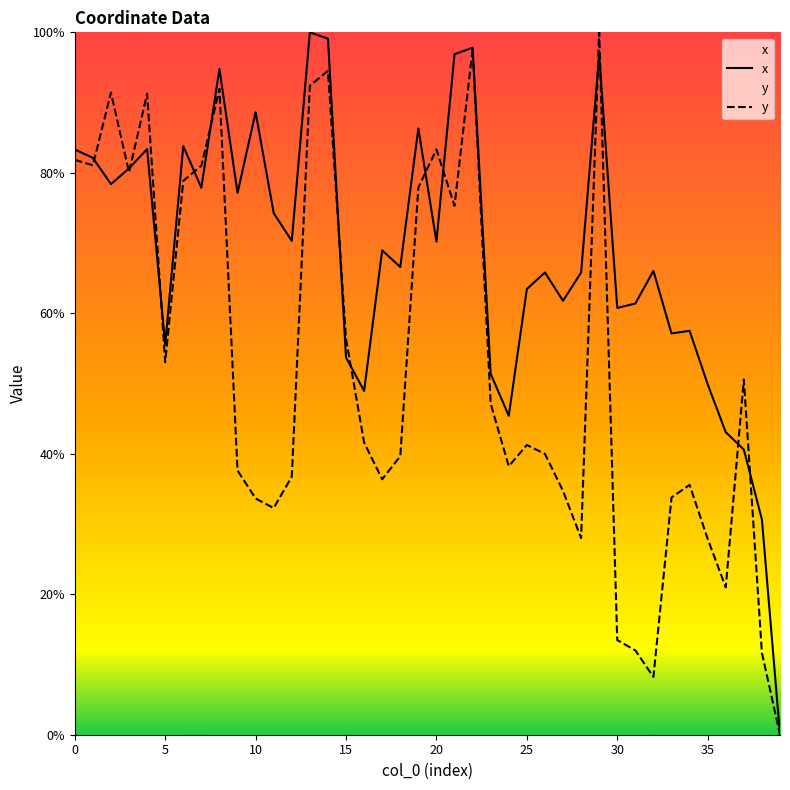

True or false: y has more than 1 points higher than both neighbors.

True